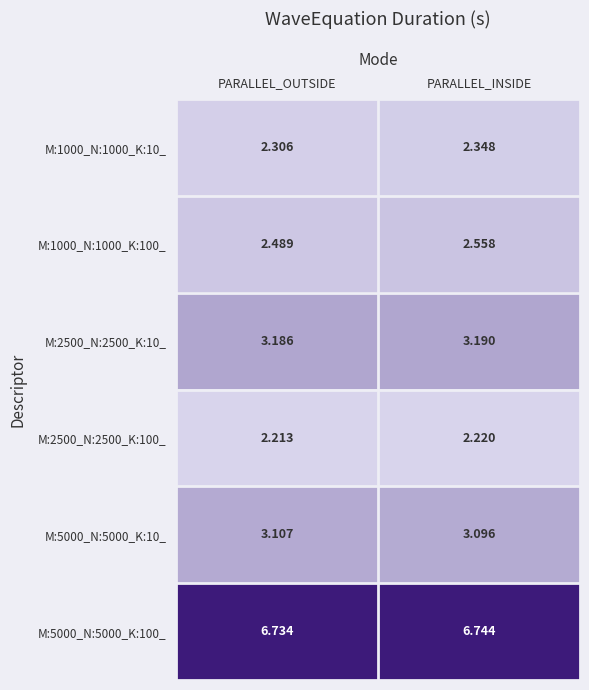

Where is M:5000_N:5000_K:100_ nearest to the value 6?

PARALLEL_OUTSIDE